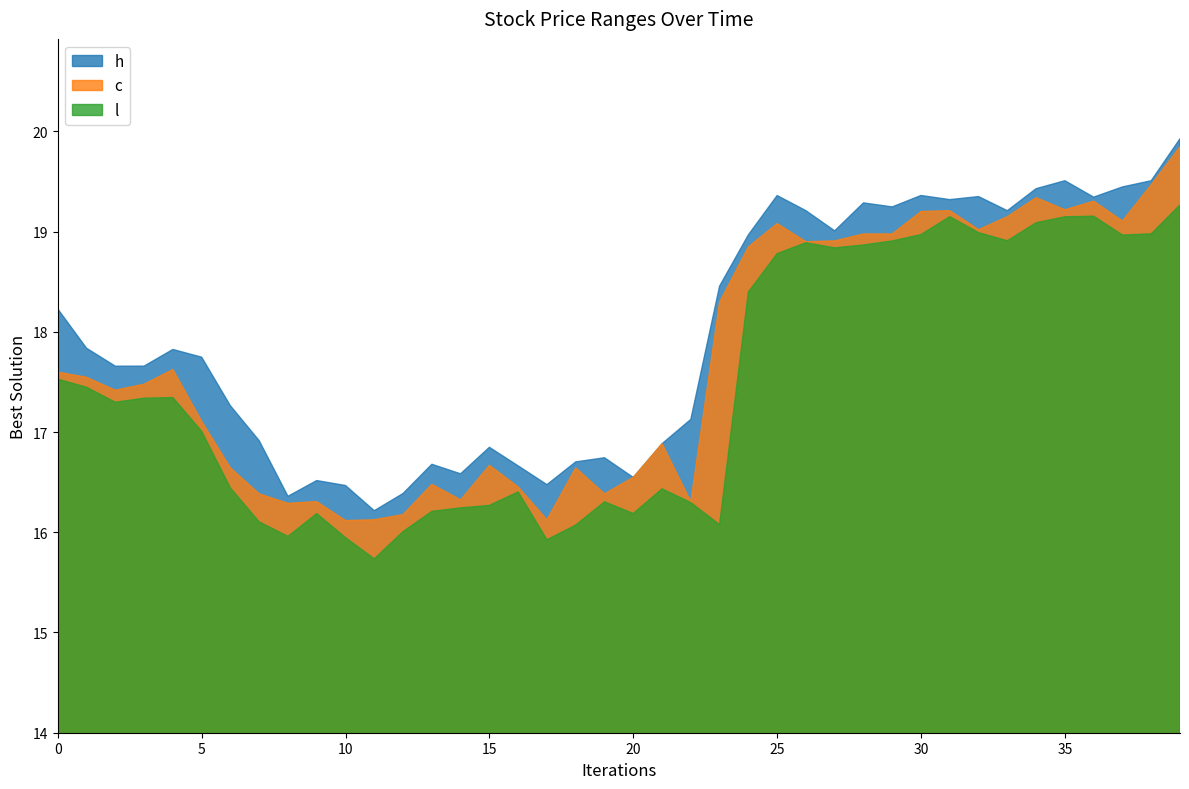

What is the value of the c point at the 19th from the left?

16.6